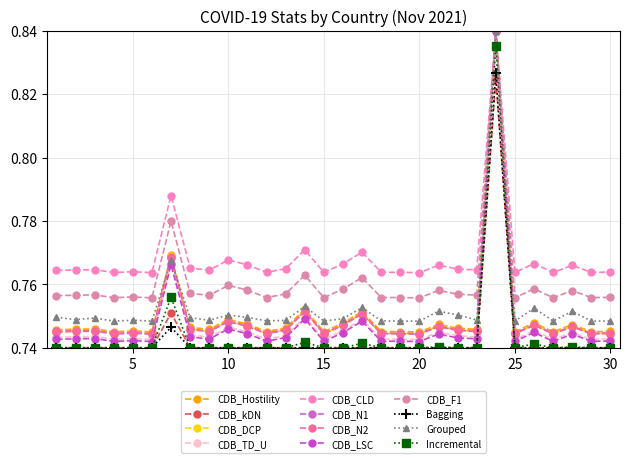

Is this an area chart (filled region under the line)?

No